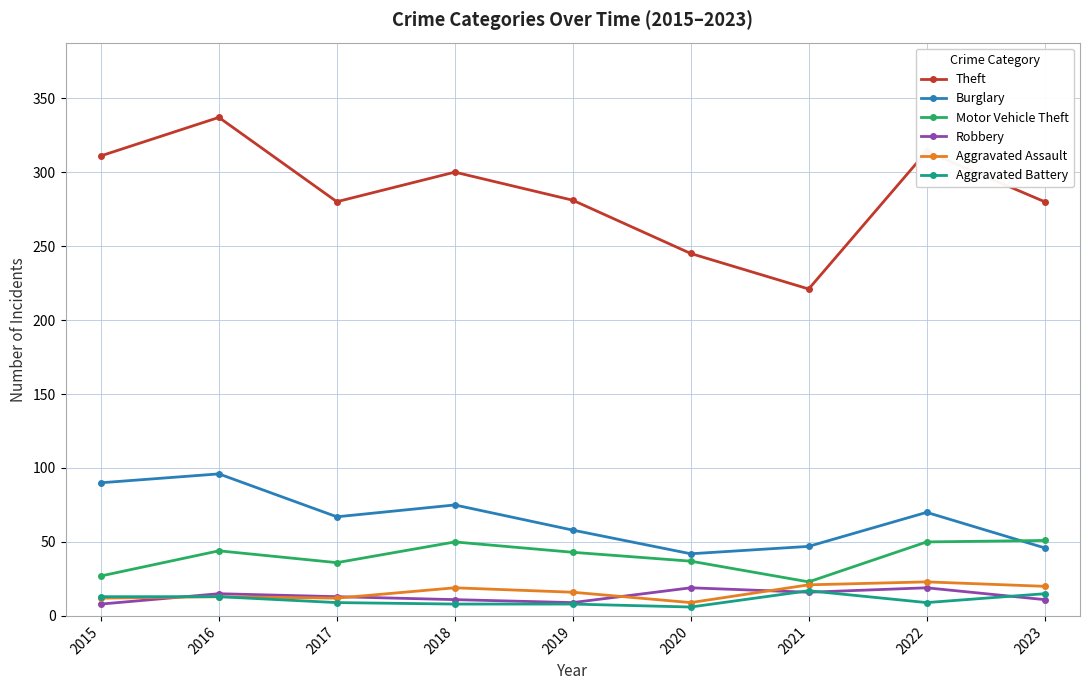

True or false: Theft and Aggravated Assault cross at least once.

False